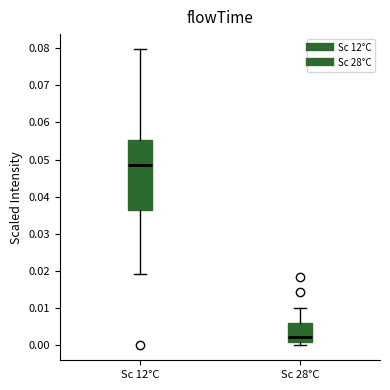

Reading left to right, transcribe this box plot: for each box, give where its median line is, the range the box spans, and where its two whiskers end, as read against the y-axis. The values are not printed on the chart, so give them approximately, as read against the axis.

Sc 12°C: median 0.049, box 0.037 to 0.055, whiskers 0.019 to 0.080
Sc 28°C: median 0.002, box 0.001 to 0.006, whiskers 0.000 to 0.010